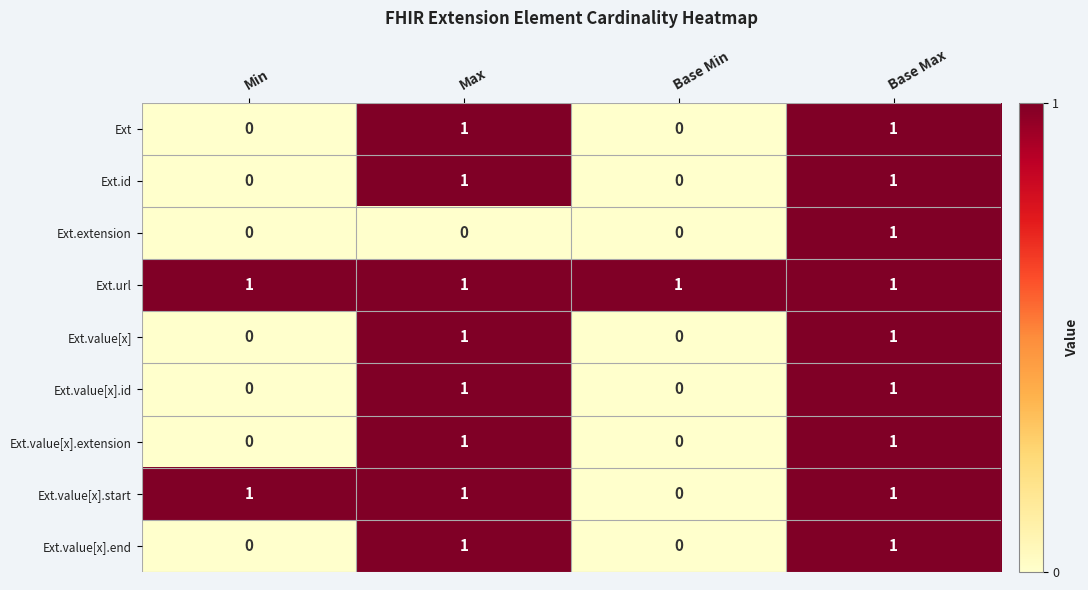

Which series has the largest total across all categories?

Ext.url